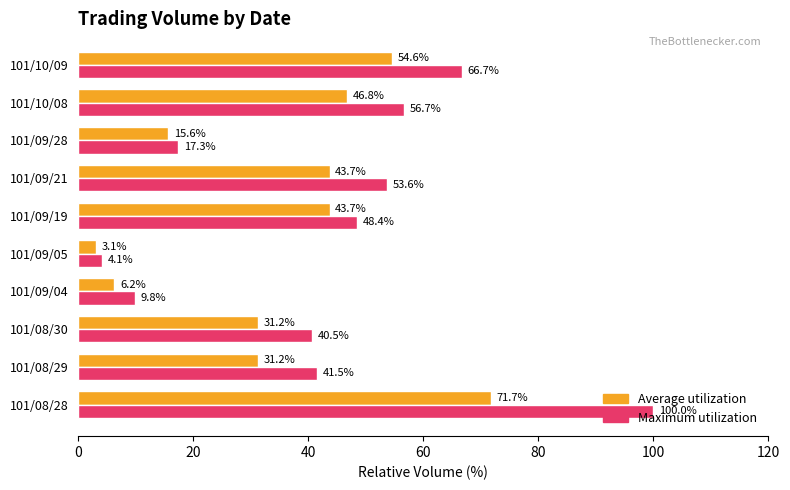

What is the minimum value for Maximum utilization?

4.1